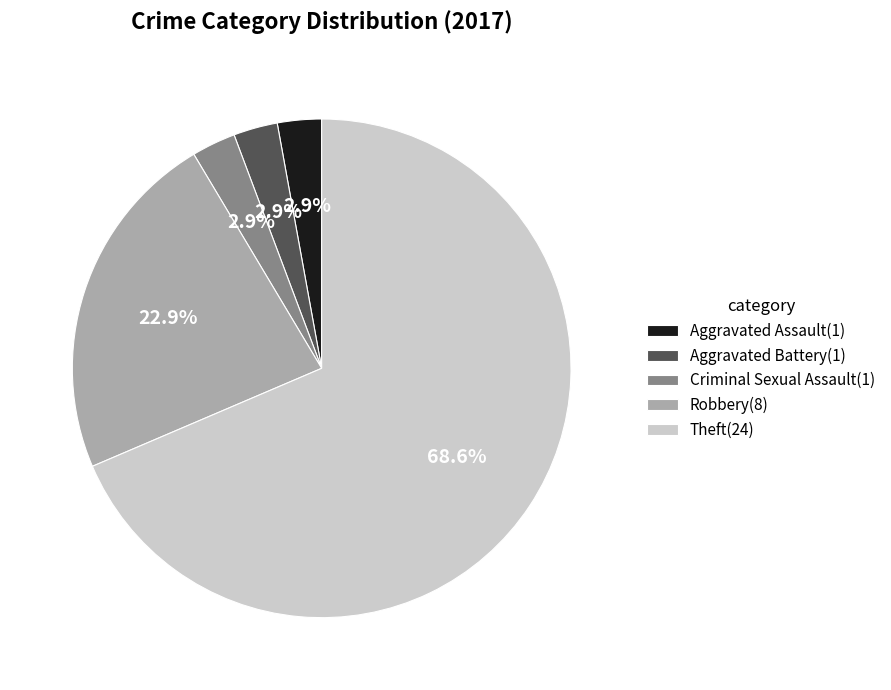

Between Theft(24) and Robbery(8), which is larger?

Theft(24)